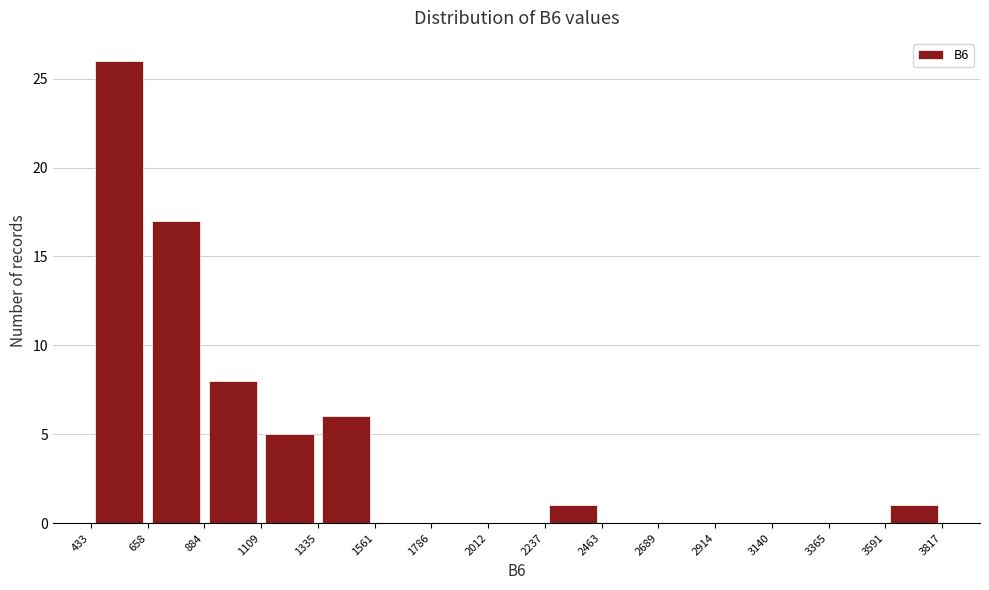

Over which range of the x-axis is the bar tallest?

433 to 658